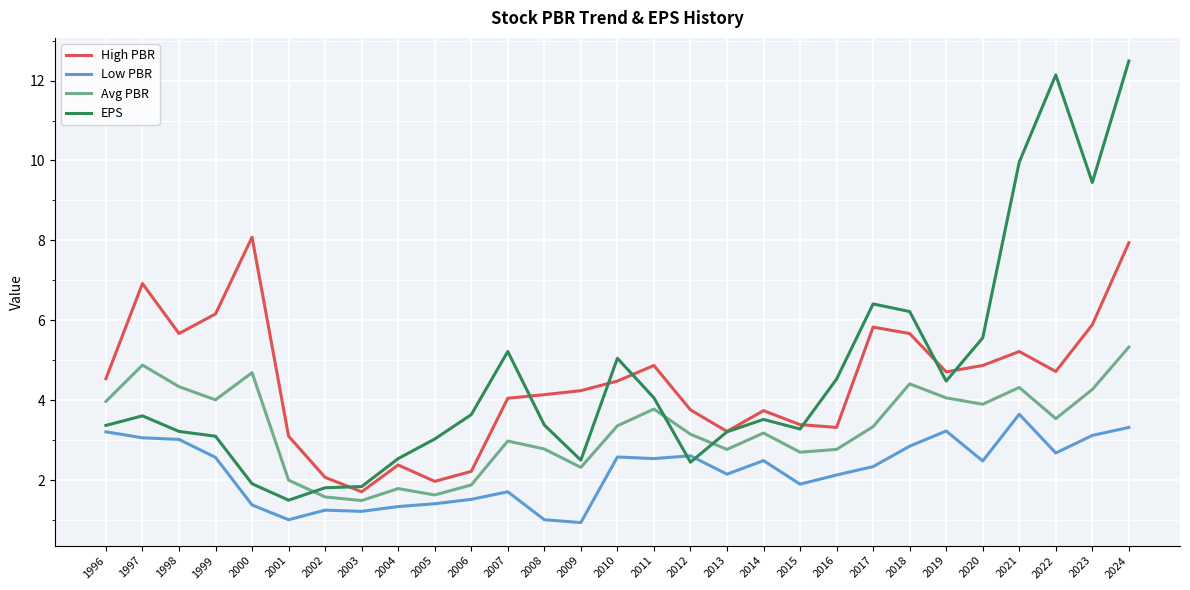

Rank the series at 1997 from lowest to highest value.

Low PBR, EPS, Avg PBR, High PBR